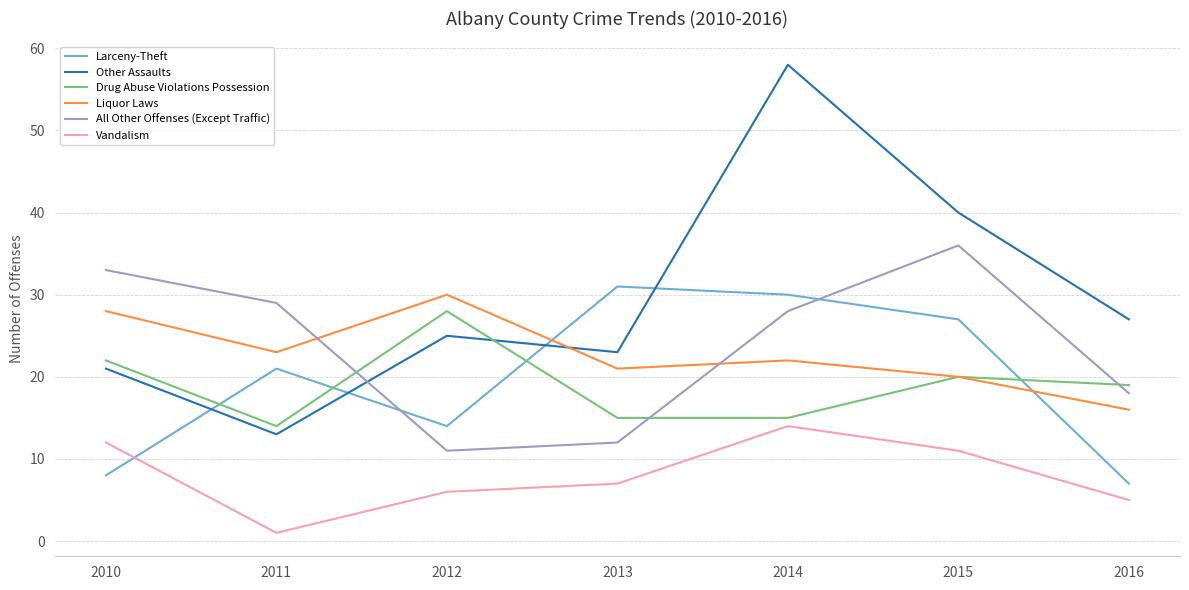

Reading left to right, extract all data points from this chart.

Larceny-Theft: 2010=8	2011=21	2012=14	2013=31	2014=30	2015=27	2016=7
Other Assaults: 2010=21	2011=13	2012=25	2013=23	2014=58	2015=40	2016=27
Drug Abuse Violations Possession: 2010=22	2011=14	2012=28	2013=15	2014=15	2015=20	2016=19
Liquor Laws: 2010=28	2011=23	2012=30	2013=21	2014=22	2015=20	2016=16
All Other Offenses (Except Traffic): 2010=33	2011=29	2012=11	2013=12	2014=28	2015=36	2016=18
Vandalism: 2010=12	2011=1	2012=6	2013=7	2014=14	2015=11	2016=5